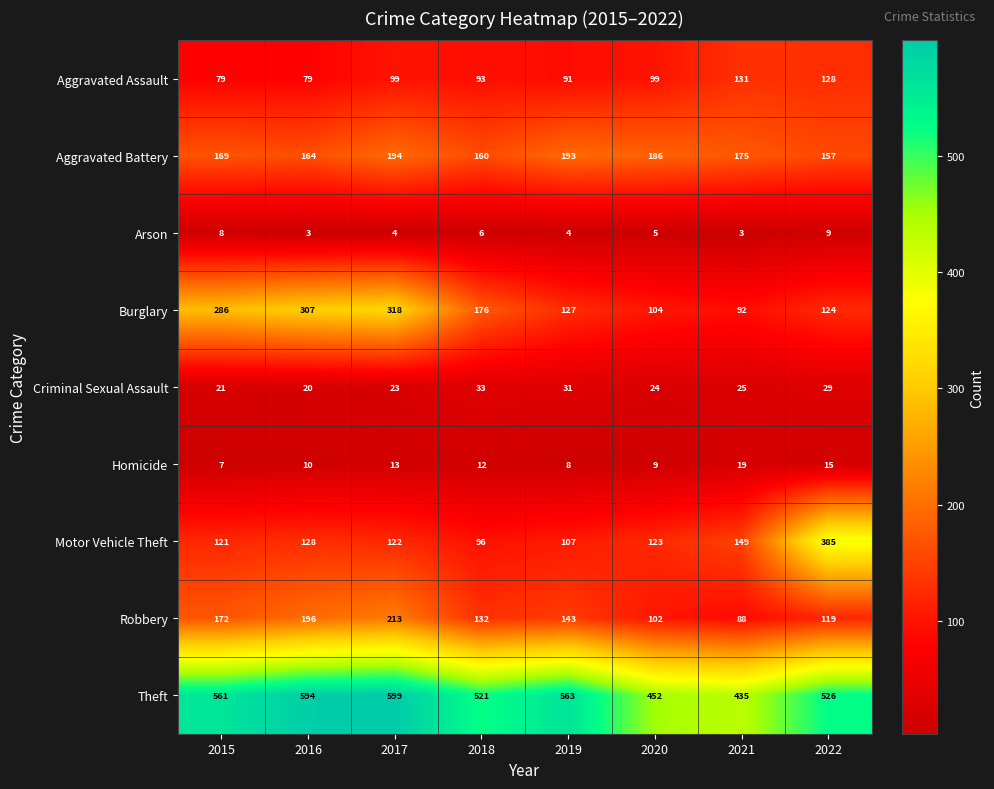

What is the sum of the Aggravated Assault values at 2017 and 2015?

178